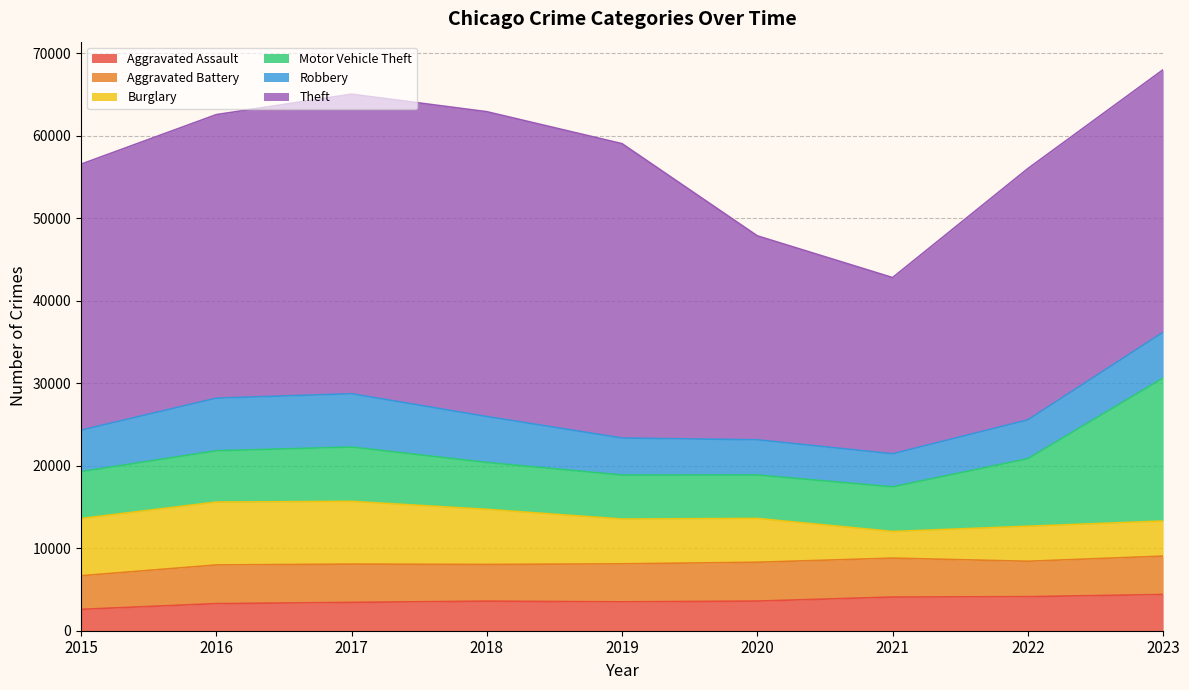

What is the sum of the Theft values at 2017 and 2015?

68546